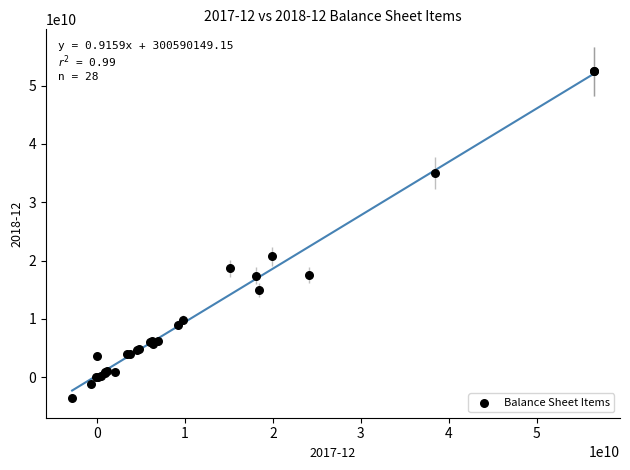

What Y value in the scatter plot is closest to 24407000000?

20717000000